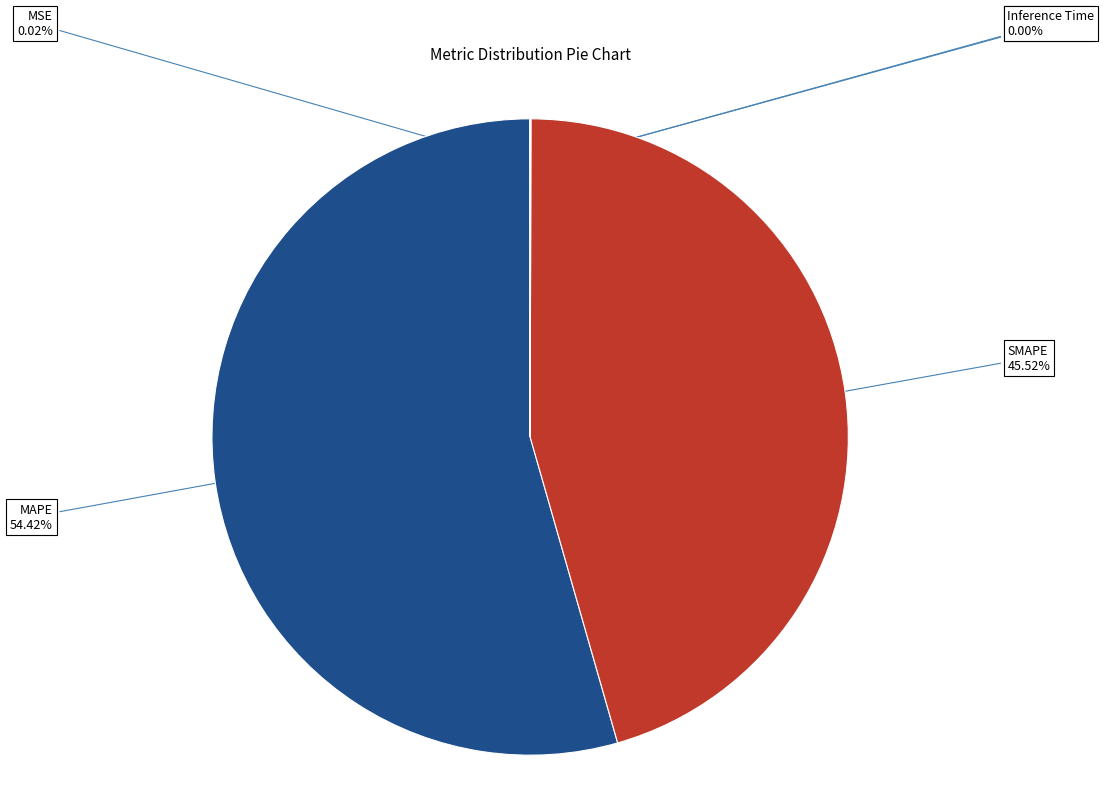

Is there any slice that represents more than half of the pie?

Yes